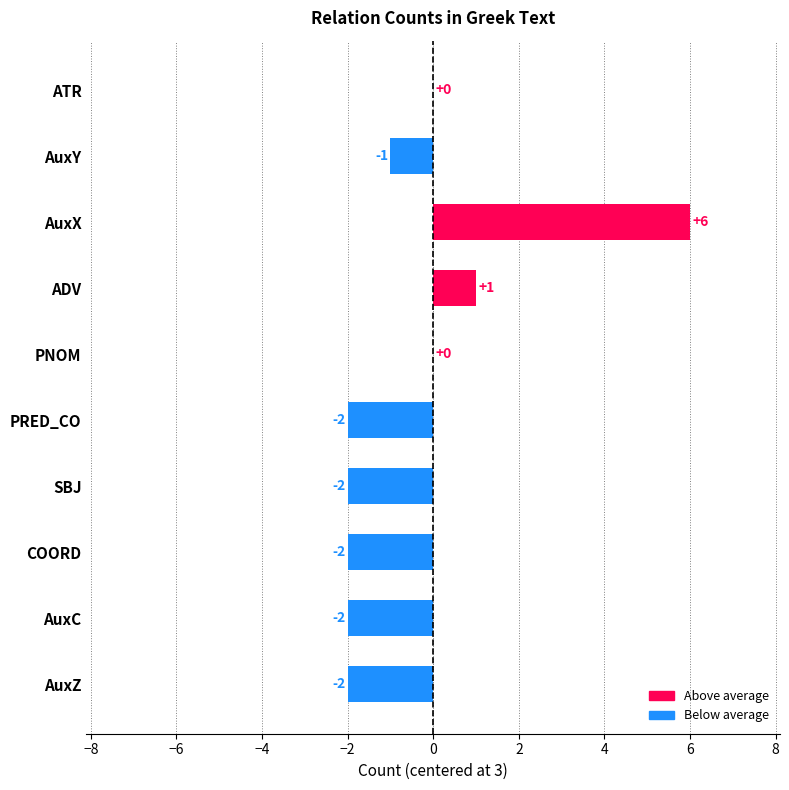

Reading top to bottom, transcribe all the data shown in this chart.

ATR=0	AuxY=-1	AuxX=6	ADV=1	PNOM=0	PRED_CO=-2	SBJ=-2	COORD=-2	AuxC=-2	AuxZ=-2